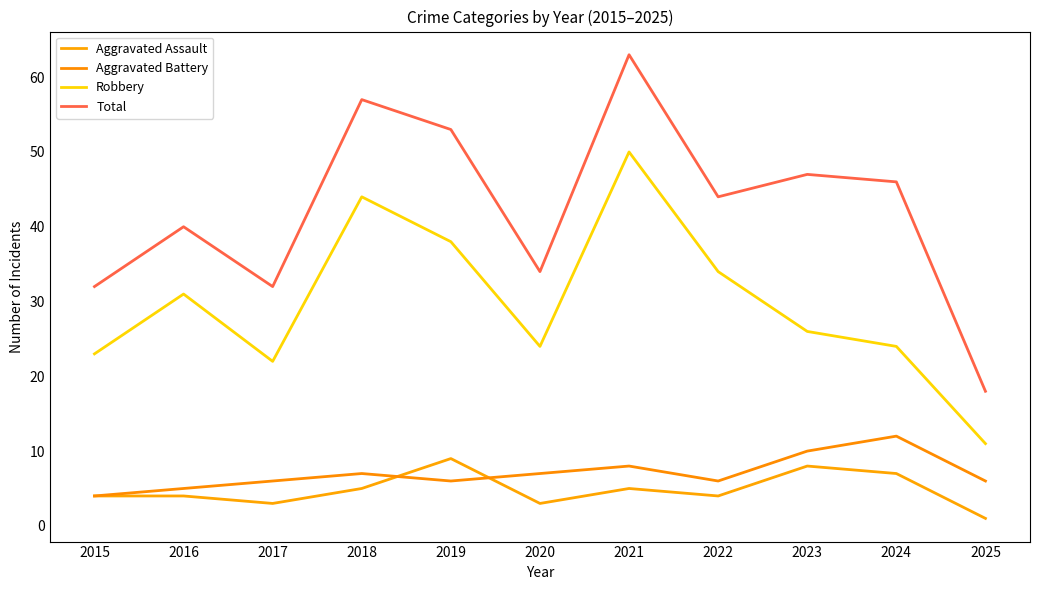

In Aggravated Assault, how many points are higher than both neighbors (excluding endpoints)?

3